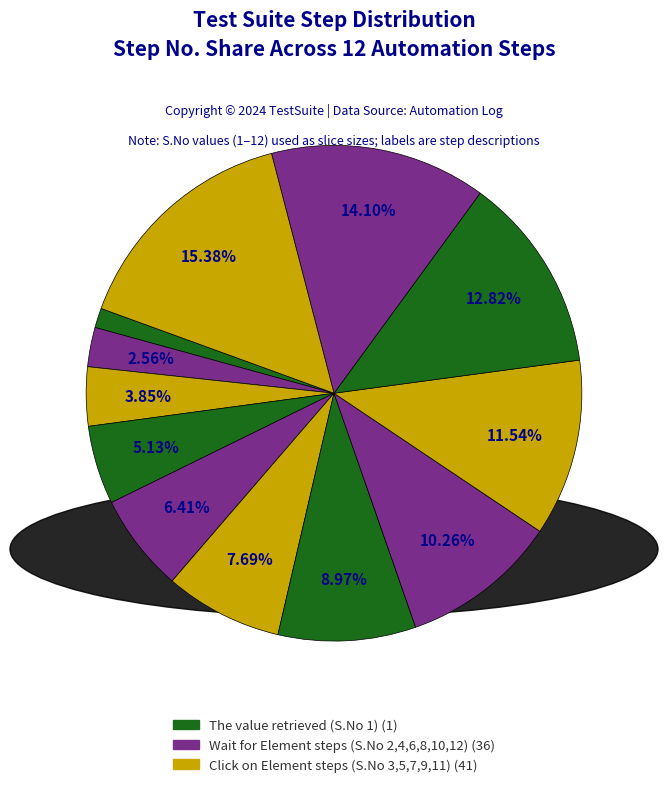

Count the number of slices in the pie.

12